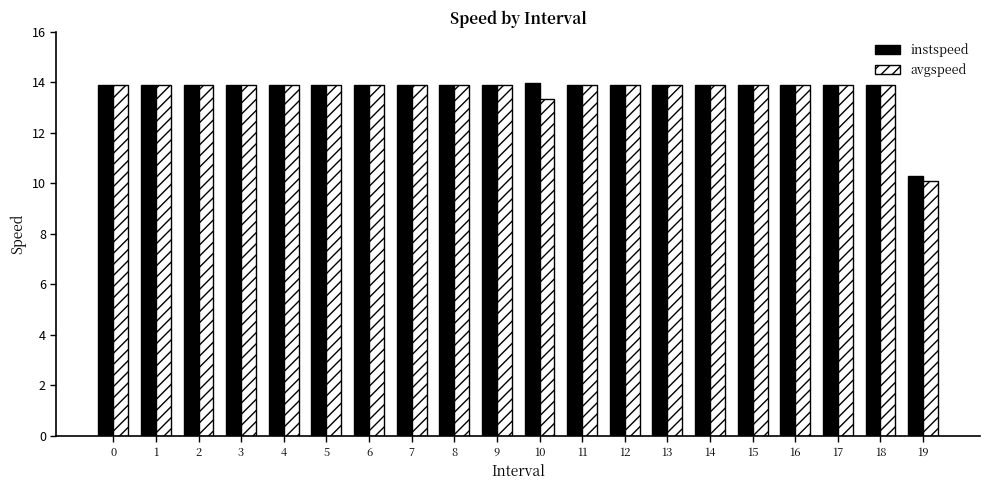

How many distinct data groups are displayed?

2